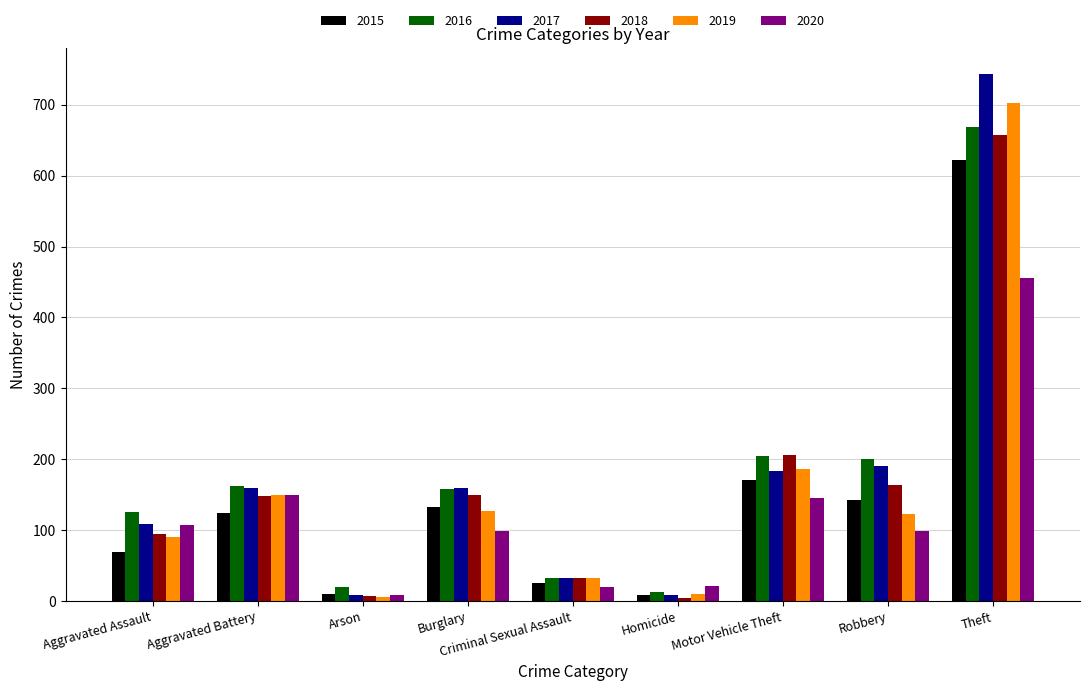

What is the difference between the highest and lowest values at Aggravated Battery?

38